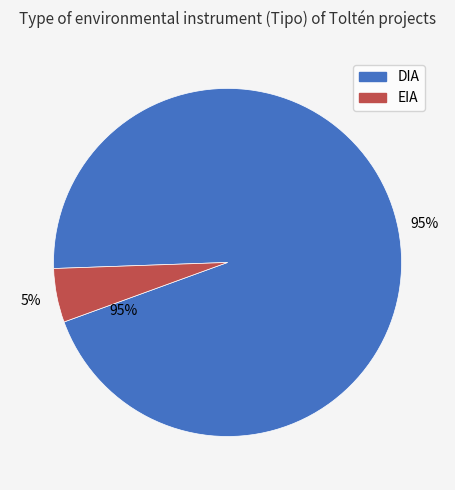

Which category has the biggest portion of the pie?

DIA